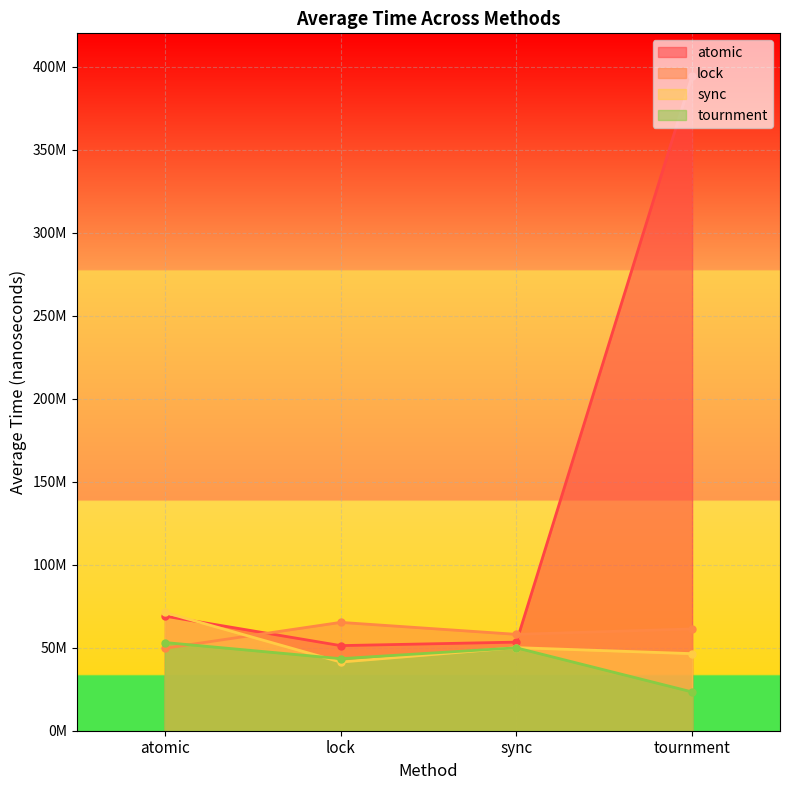

The tournment series shows 49920300 at sync. True or false?

True